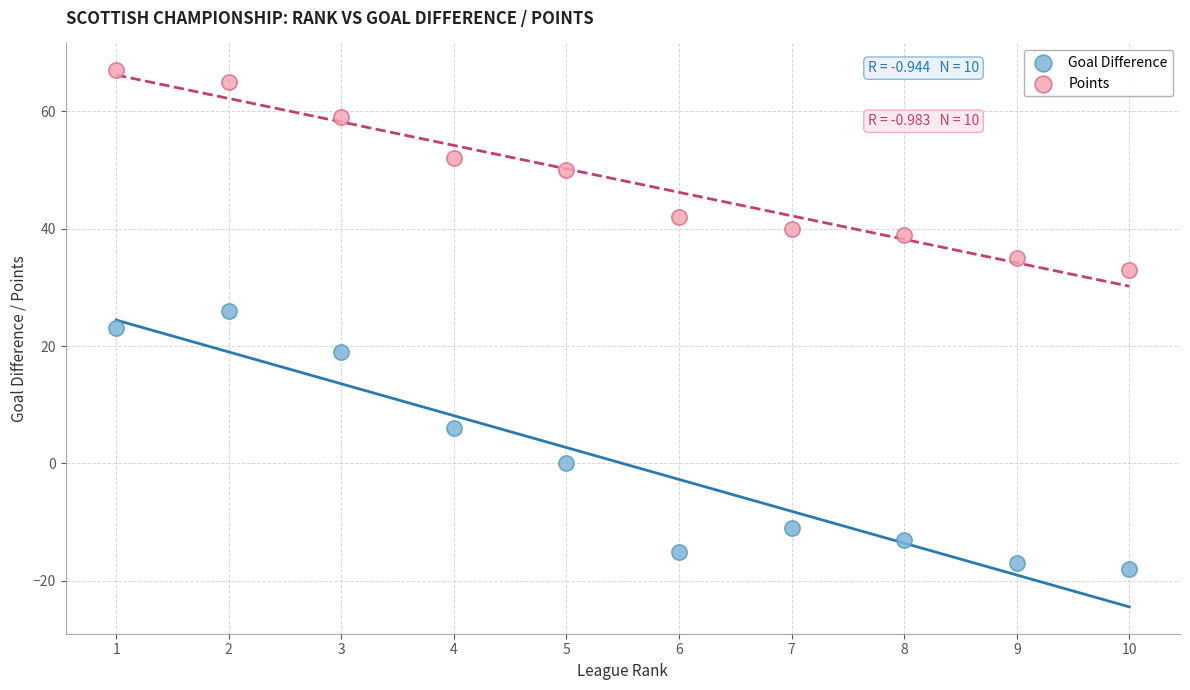

Which series reaches the minimum Y coordinate?

Goal Difference